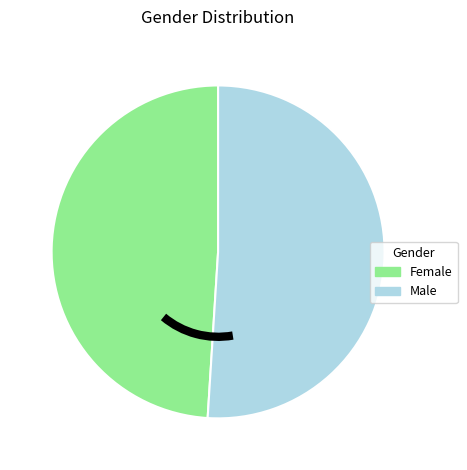

Which slice is the largest?

Male